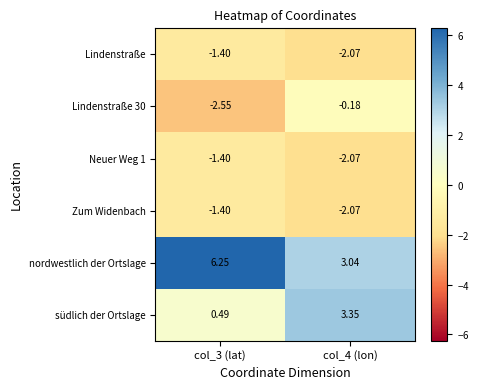

At how many categories does at least one series exceed 2?

2